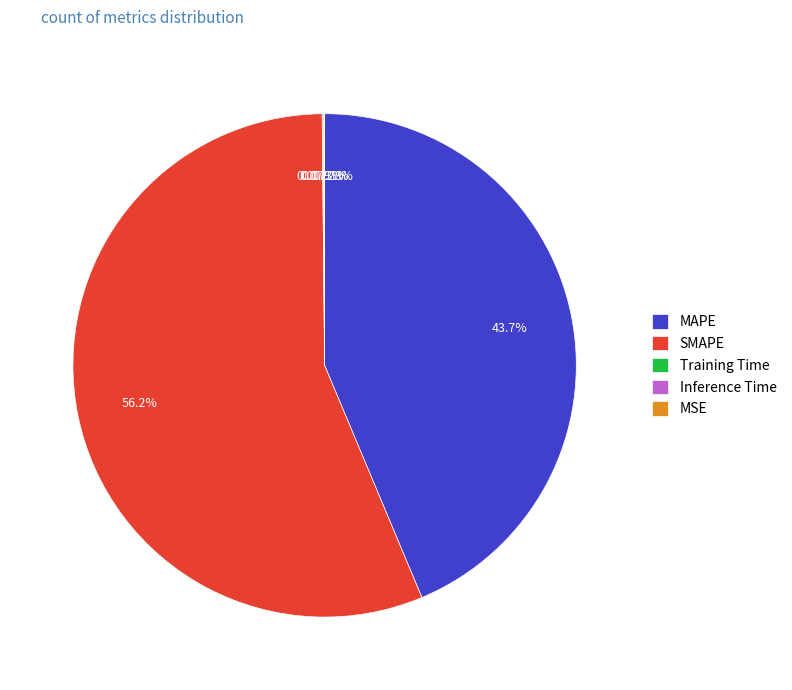

Is the sum of SMAPE and MAPE greater than half?

Yes